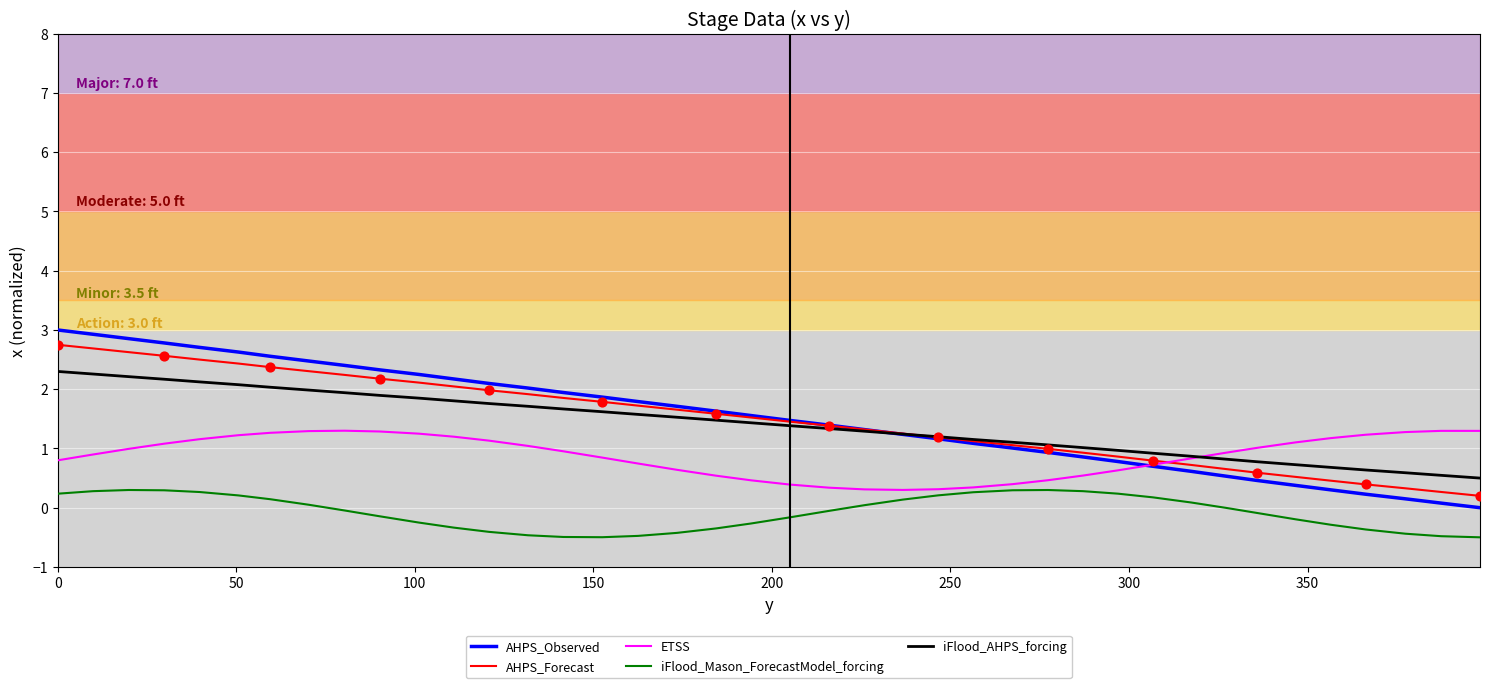

Which series has the largest range (max minus min)?

AHPS_Observed